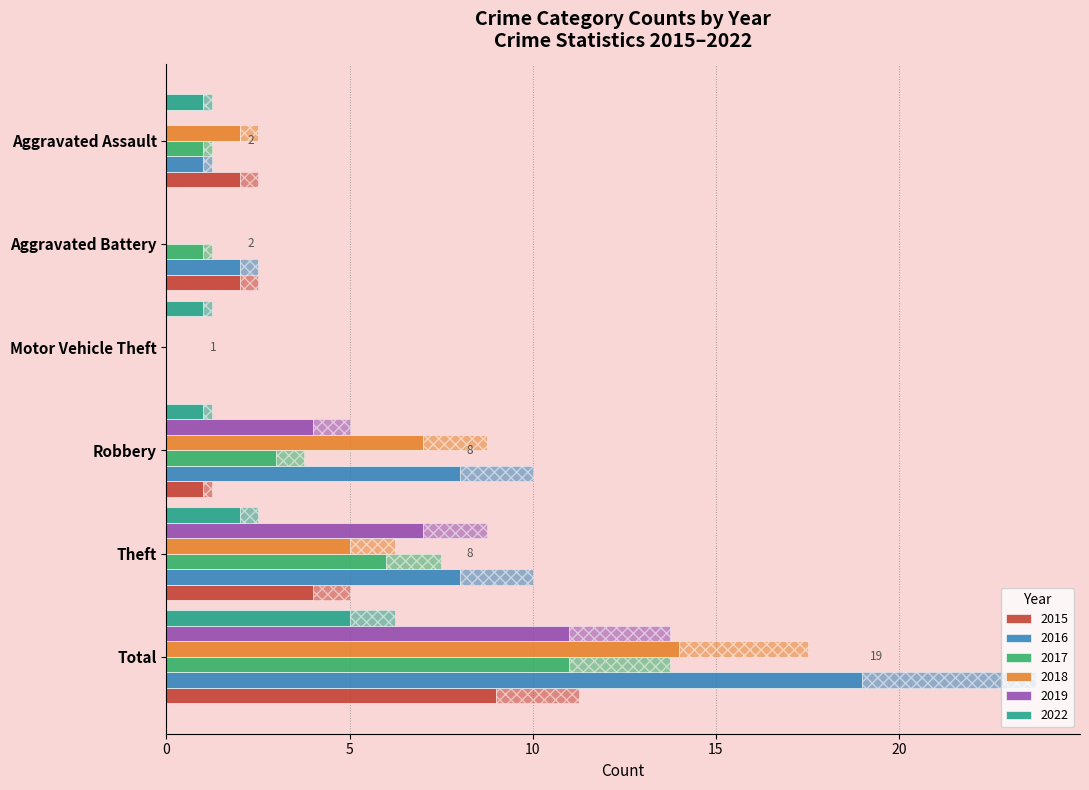

What is the label of the 6th bar from the right?

Aggravated Assault